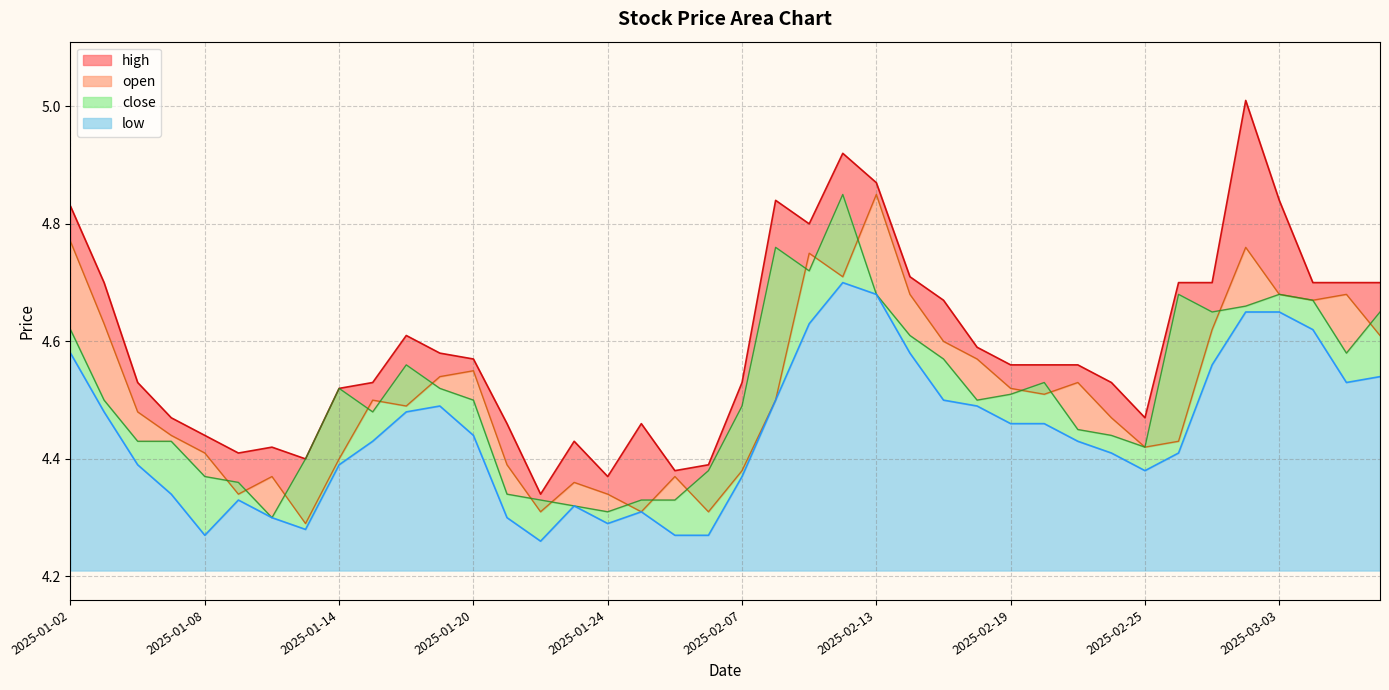

Reading right to left, list all the values displayed in this chart.

high: 4.7	4.7	4.7	4.8	5.0	4.7	4.7	4.5	4.5	4.6	4.6	4.6	4.6	4.7	4.7	4.9	4.9	4.8	4.8	4.5	4.4	4.4	4.5	4.4	4.4	4.3	4.5	4.6	4.6	4.6	4.5	4.5	4.4	4.4	4.4	4.4	4.5	4.5	4.7	4.8
open: 4.6	4.7	4.7	4.7	4.8	4.6	4.4	4.4	4.5	4.5	4.5	4.5	4.6	4.6	4.7	4.8	4.7	4.8	4.5	4.4	4.3	4.4	4.3	4.3	4.4	4.3	4.4	4.5	4.5	4.5	4.5	4.4	4.3	4.4	4.3	4.4	4.4	4.5	4.6	4.8
close: 4.7	4.6	4.7	4.7	4.7	4.7	4.7	4.4	4.4	4.5	4.5	4.5	4.5	4.6	4.6	4.7	4.8	4.7	4.8	4.5	4.4	4.3	4.3	4.3	4.3	4.3	4.3	4.5	4.5	4.6	4.5	4.5	4.4	4.3	4.4	4.4	4.4	4.4	4.5	4.6
low: 4.5	4.5	4.6	4.7	4.7	4.6	4.4	4.4	4.4	4.4	4.5	4.5	4.5	4.5	4.6	4.7	4.7	4.6	4.5	4.4	4.3	4.3	4.3	4.3	4.3	4.3	4.3	4.4	4.5	4.5	4.4	4.4	4.3	4.3	4.3	4.3	4.3	4.4	4.5	4.6